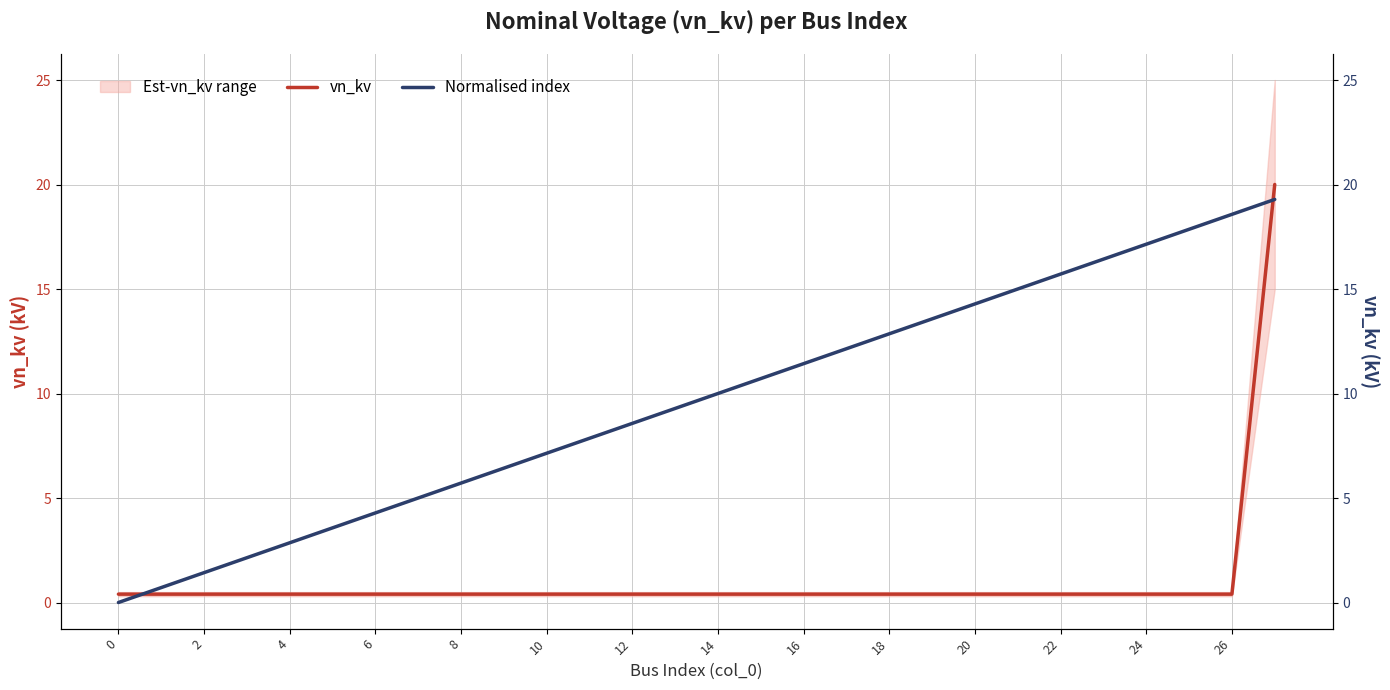

What is the sum of the vn_kv values at 18 and 23?

0.8